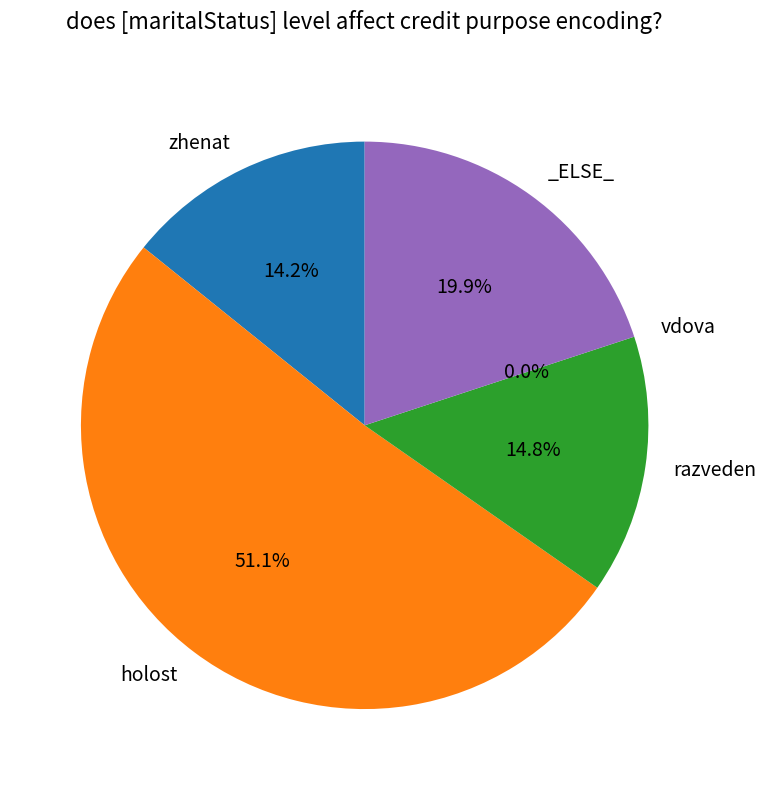

Count the number of slices in the pie.

5